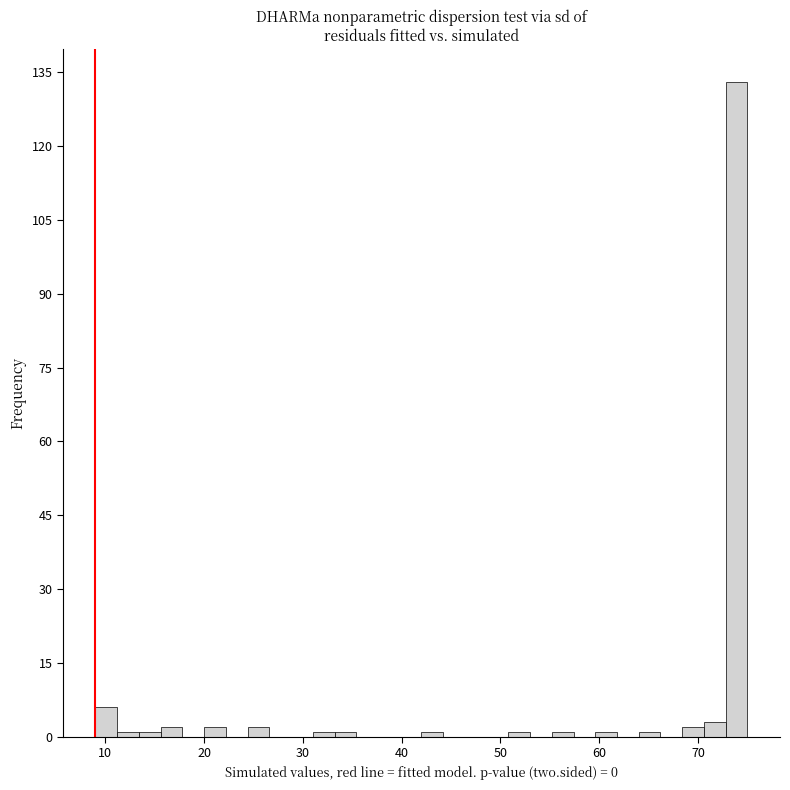

Around what value on the x-axis is the tallest bar? Give the approximate position of its centre, as read against the axis.

74